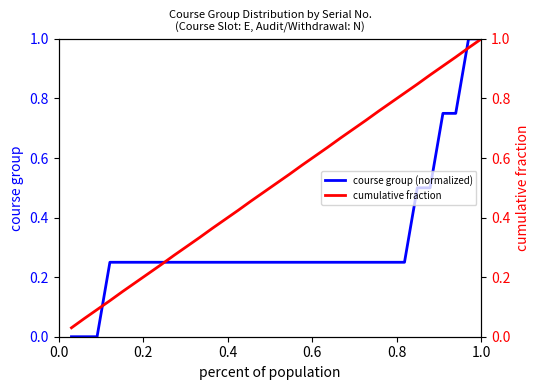

What is the sum of all cumulative fraction values?

17.0